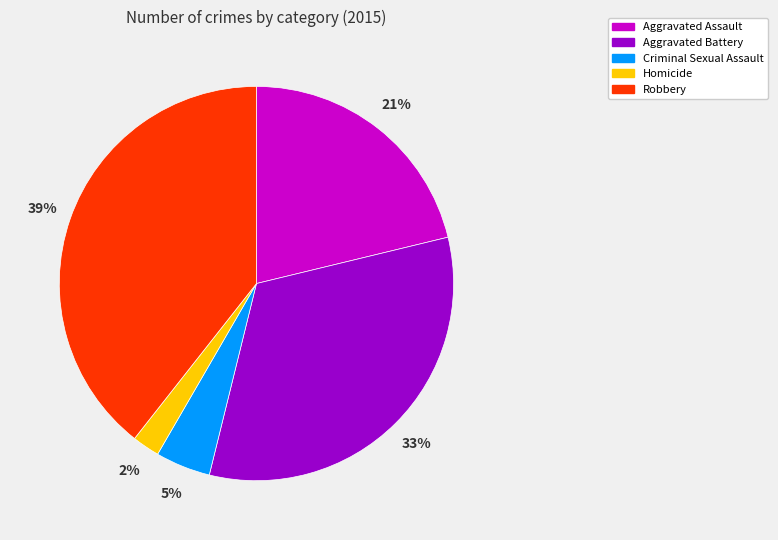

True or false: Aggravated Assault accounts for 27% of the total.

False